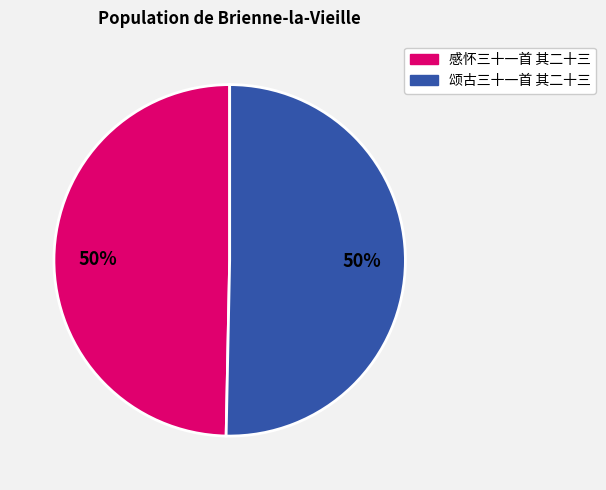

To the nearest percent, what is the average slice percentage?

50%